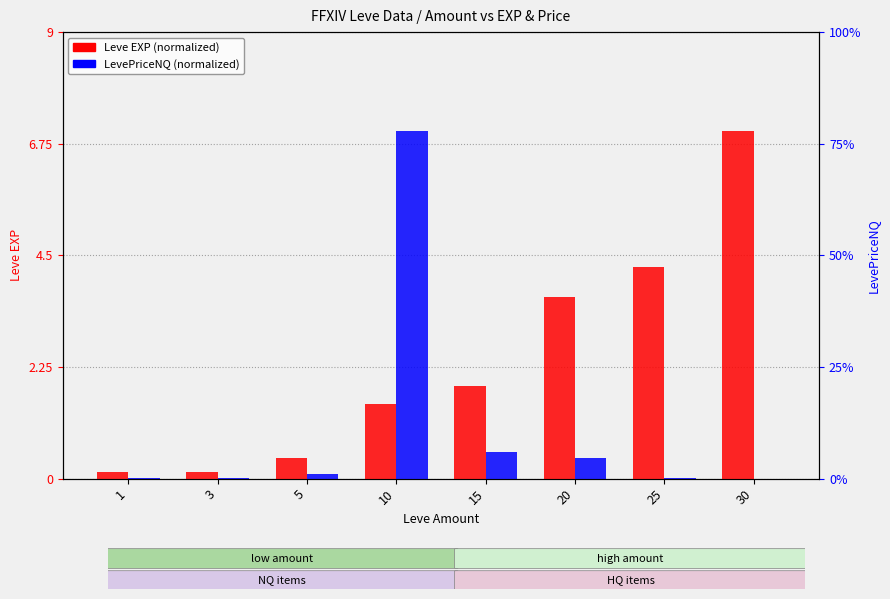

What is the value of the LevePriceNQ (normalized) bar at the 6th from the left?

0.4